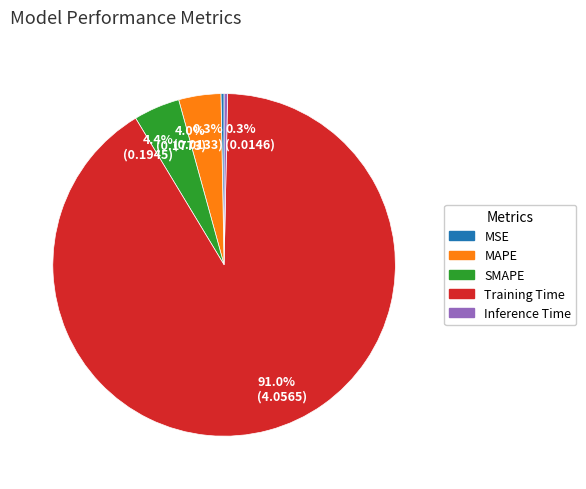

Is the sum of 4.0% (0.1773) and 0.3% (0.0146) greater than half?

No